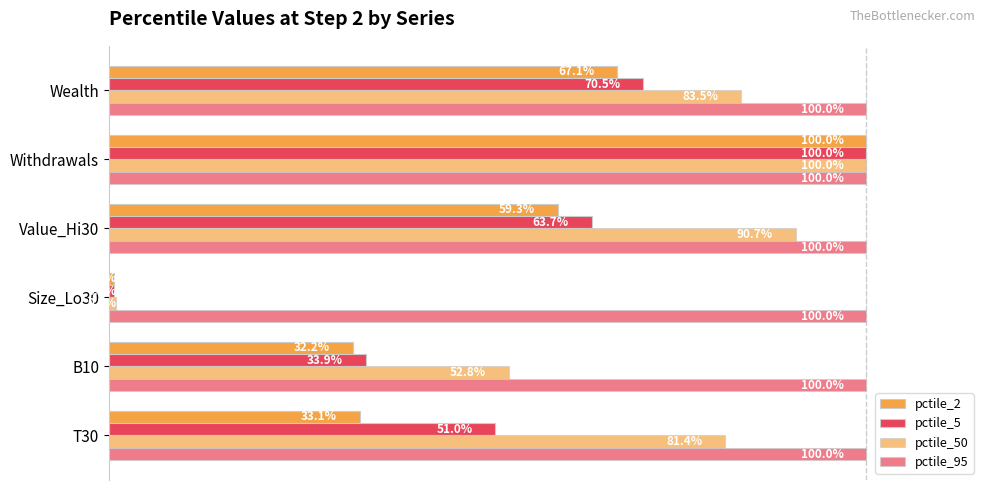

What is the difference between the second highest and minimum values in the pctile_50 series?

0.9